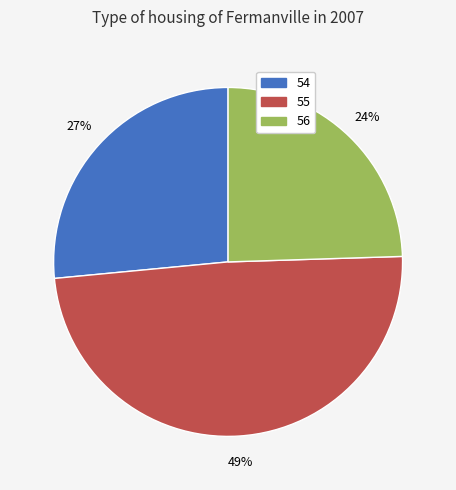

True or false: 55 accounts for 59% of the total.

False